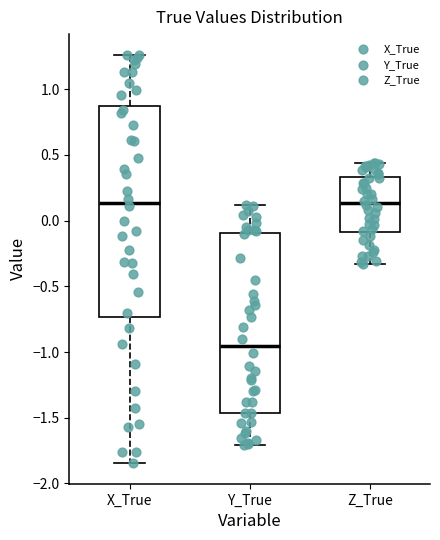

Where is the lower edge of the box for X_True on the y-axis? The values are not printed on the chart, so give them approximately, as read against the axis.

-0.75